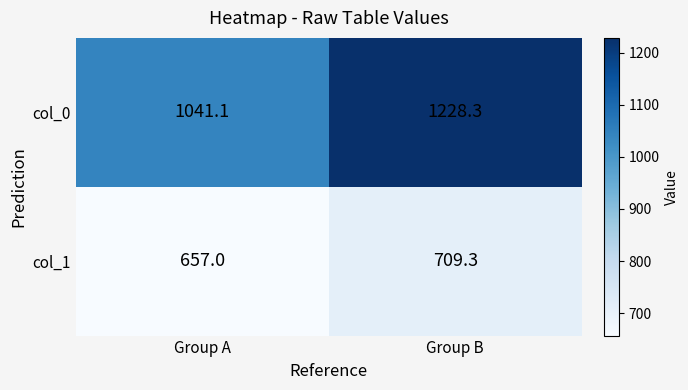

True or false: col_0 has a value of 381.9 at Group A.

False